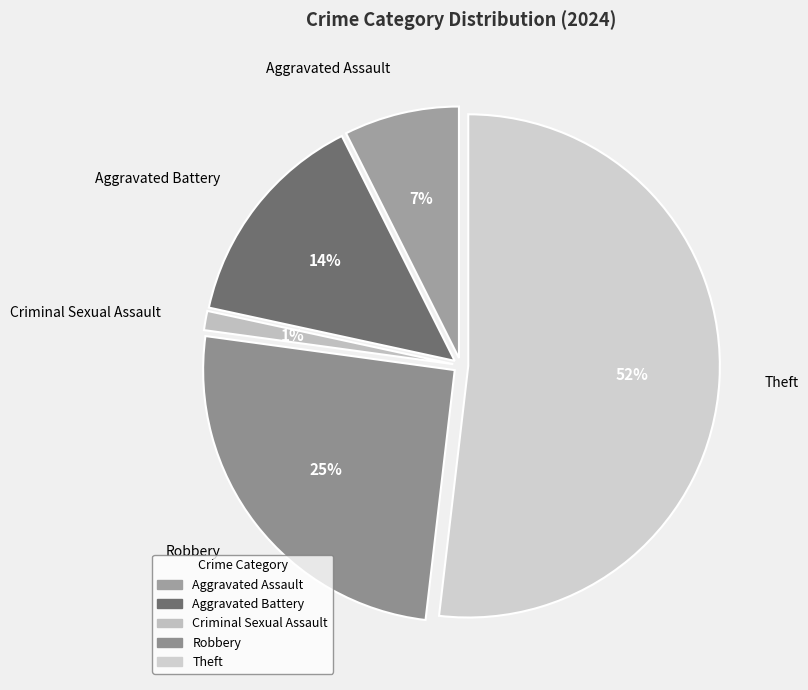

True or false: Homicide accounts for 11% of the total.

False